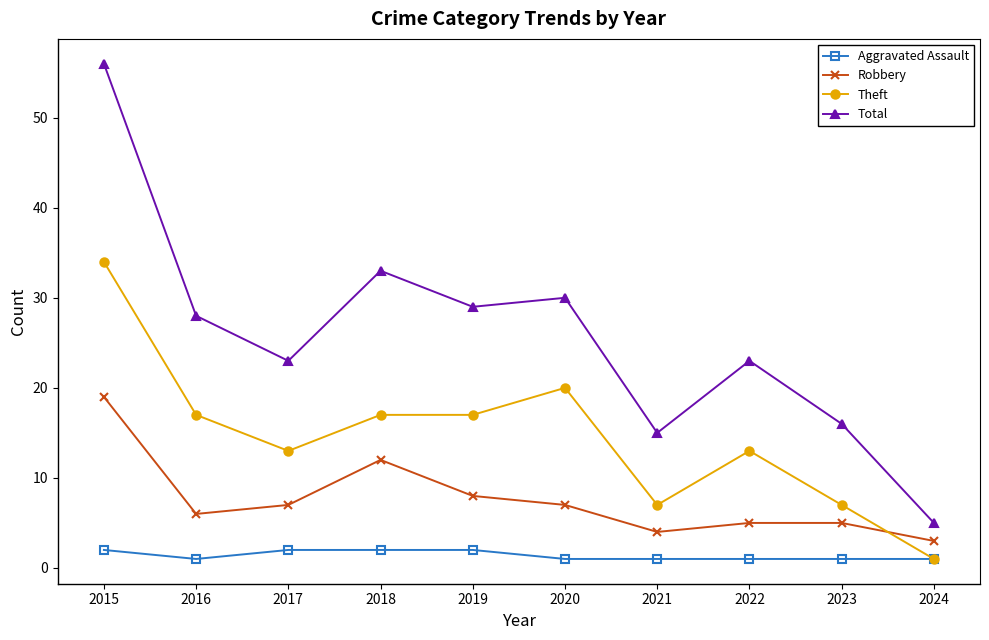

At which label does Theft reach its minimum?

2024